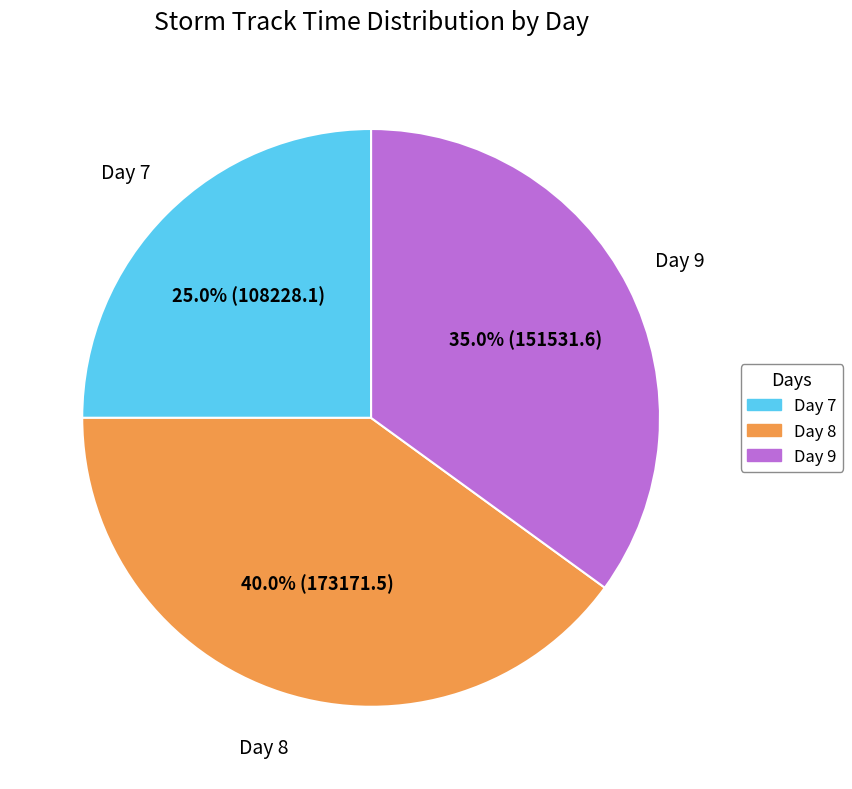

True or false: Day 8 accounts for 27% of the total.

False